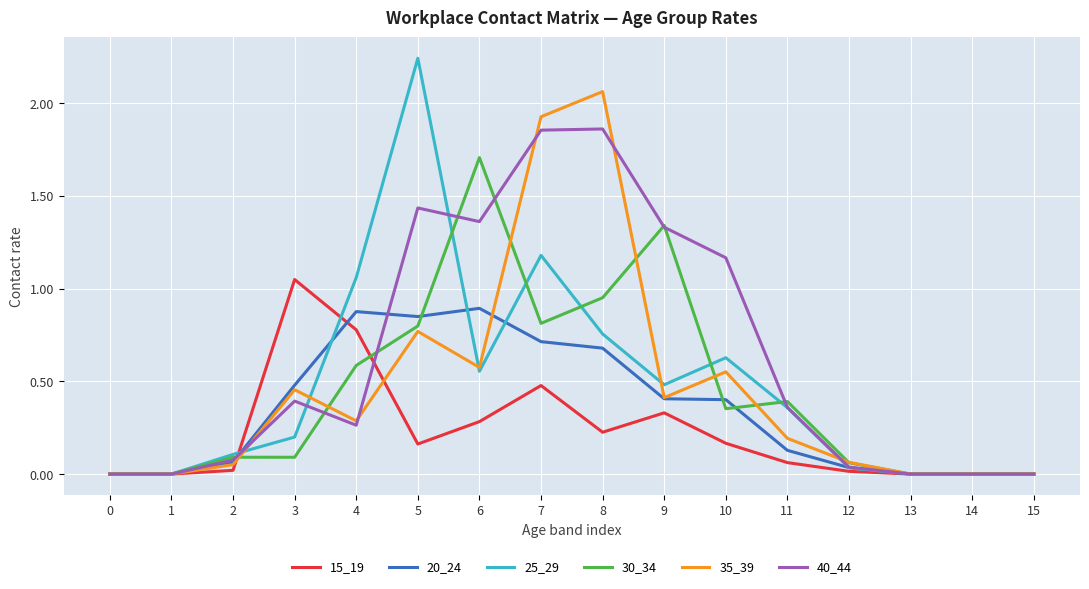

Is it true that 20_24 equals -0.3 at 15?

False